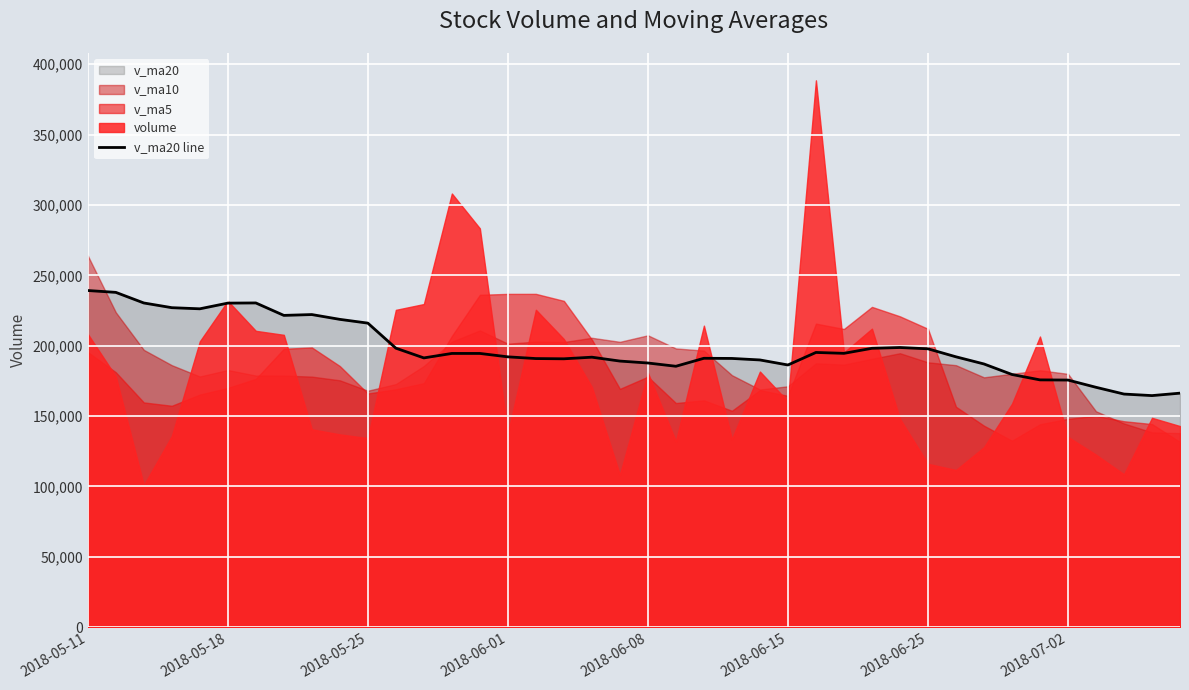

What is the maximum value for v_ma20 line?

239220.4